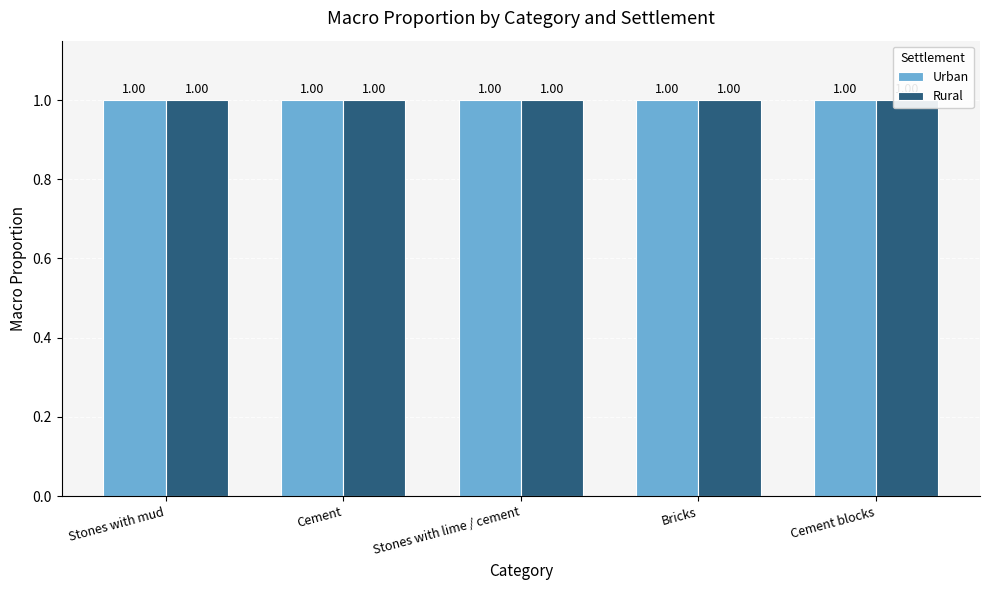

Rank the categories by Urban value from lowest to highest.

Cement, Stones with mud, Stones with lime / cement, Bricks, Cement blocks